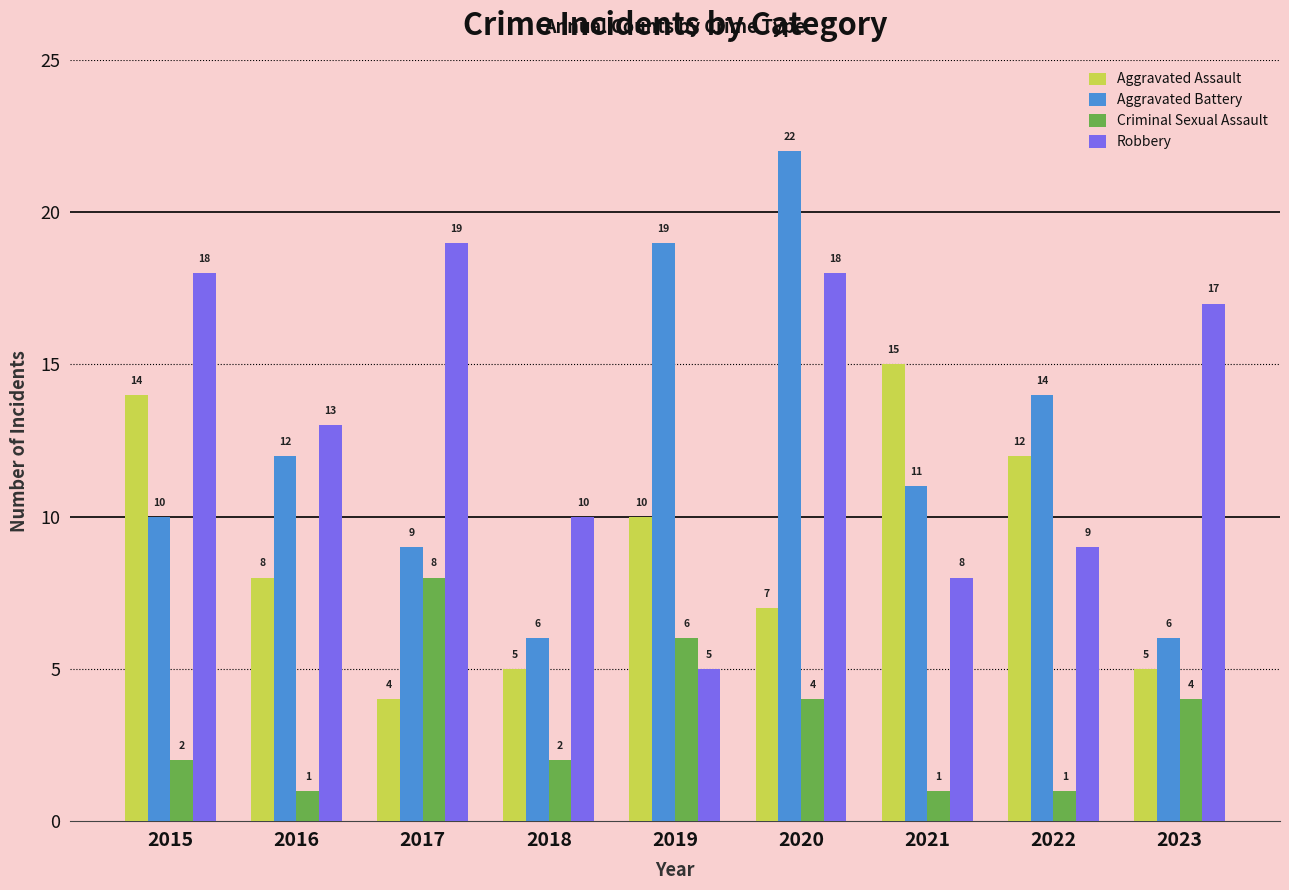

Does the chart contain stacked bars?

No